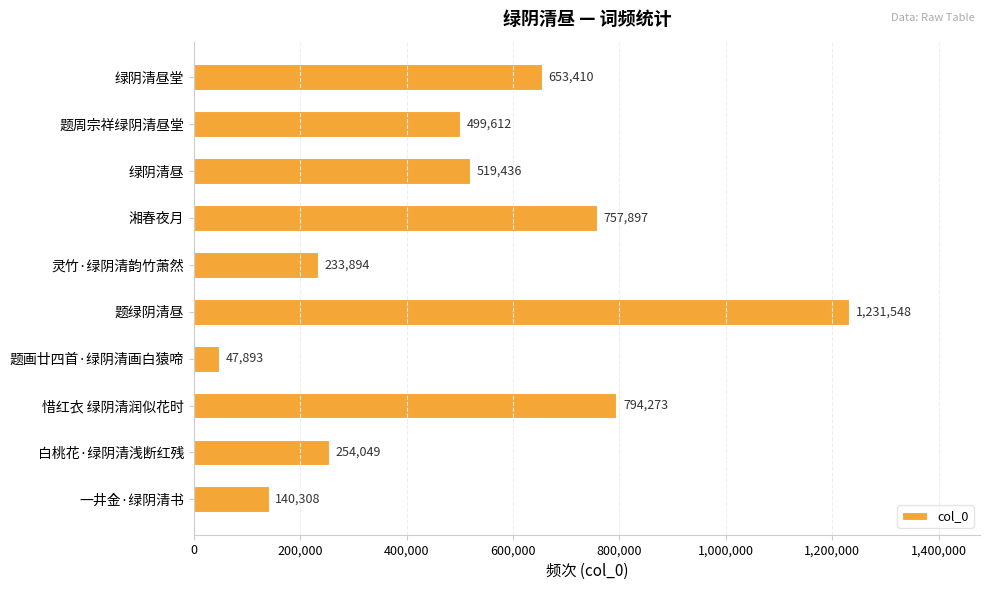

Rank the categories by value from lowest to highest.

题画廿四首·绿阴清画白猿啼, 一井金·绿阴清书, 灵竹·绿阴清韵竹萧然, 白桃花·绿阴清浅断红残, 题周宗祥绿阴清昼堂, 绿阴清昼, 绿阴清昼堂, 湘春夜月, 惜红衣 绿阴清润似花时, 题绿阴清昼